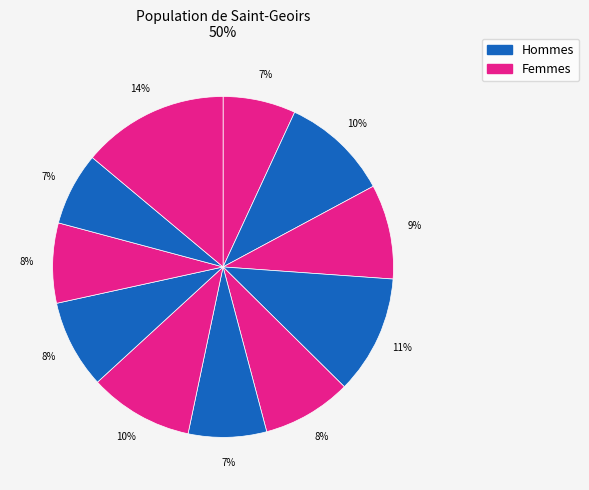

Count the number of slices in the pie.

11